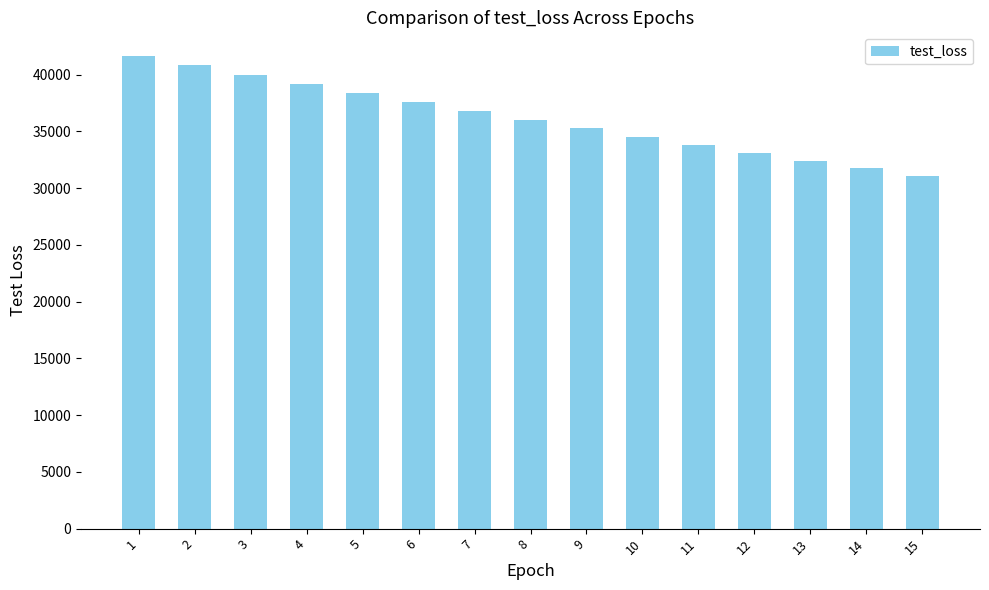

What is the average value?

36148.8